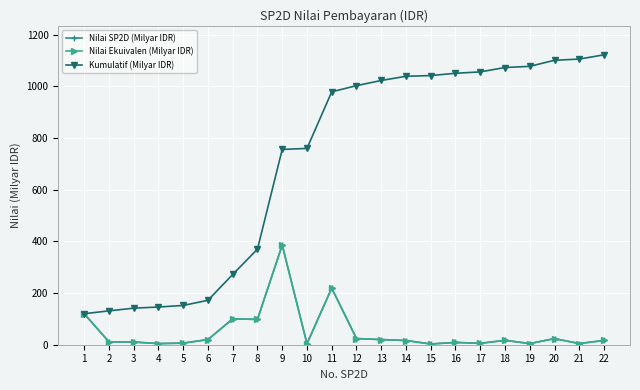

At 19, list the series in order from smallest to largest.

Nilai SP2D (Milyar IDR), Nilai Ekuivalen (Milyar IDR), Kumulatif (Milyar IDR)